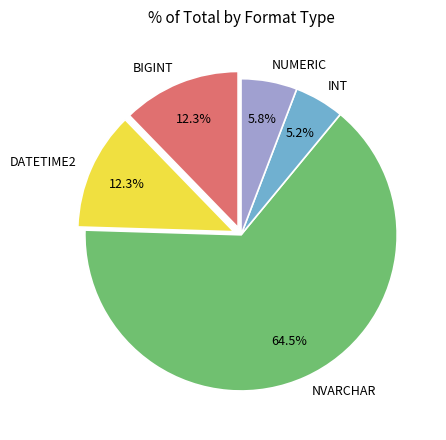

Which slice is the smallest?

INT